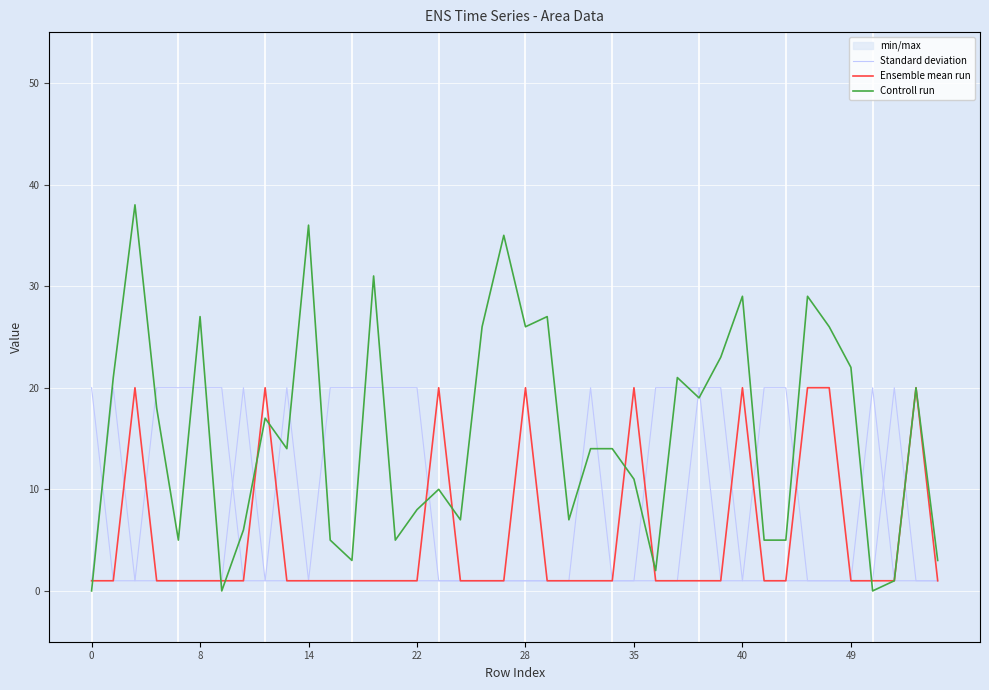

What is the maximum value for Controll run?

38